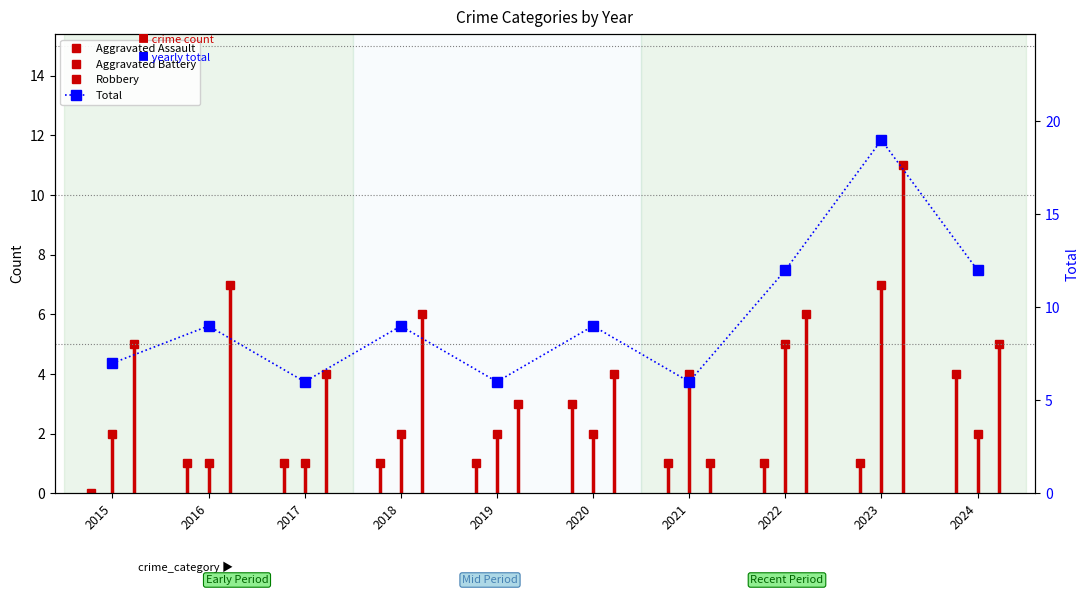

What value does the data have at 2023?

19